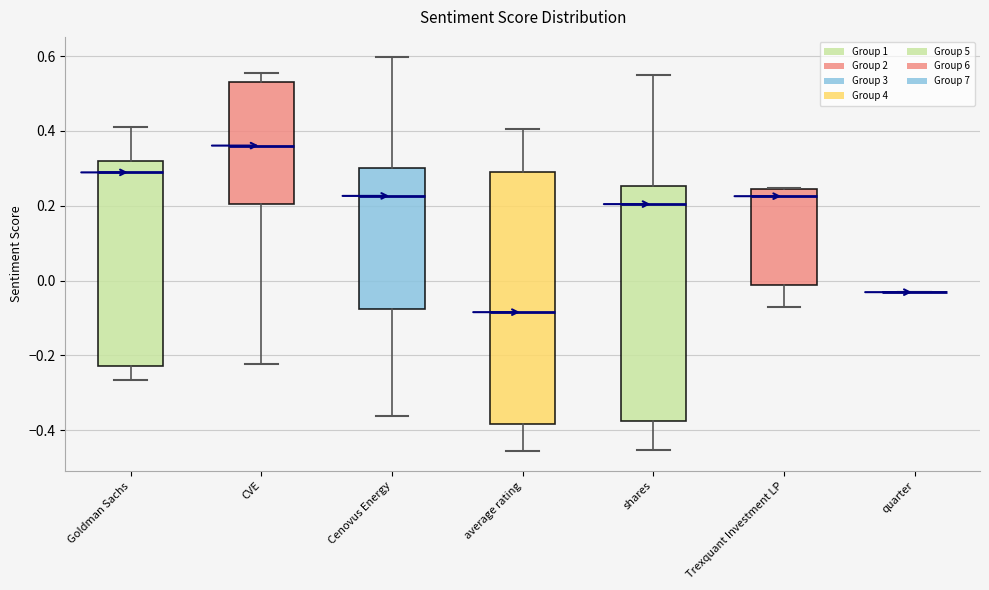

Reading left to right, transcribe this box plot: for each box, give where its median line is, the range the box spans, and where its two whiskers end, as read against the y-axis. The values are not printed on the chart, so give them approximately, as read against the axis.

Goldman Sachs: median 0.28, box -0.22 to 0.32, whiskers -0.26 to 0.42
CVE: median 0.36, box 0.20 to 0.54, whiskers -0.22 to 0.56
Cenovus Energy: median 0.22, box -0.08 to 0.30, whiskers -0.36 to 0.60
average rating: median -0.08, box -0.38 to 0.30, whiskers -0.46 to 0.40
shares: median 0.20, box -0.38 to 0.26, whiskers -0.46 to 0.54
Trexquant Investment LP: median 0.22, box -0.02 to 0.24, whiskers -0.08 to 0.24
quarter: box collapsed to a line at -0.04, whiskers -0.04 to -0.04